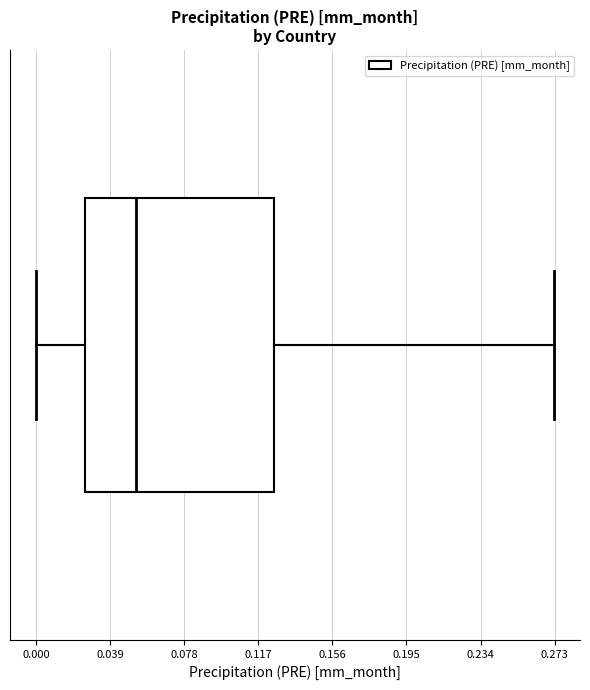

Read this box plot against the x-axis: the position of the median line, the range covered by the box, and the ends of both whiskers. The values are not printed on the chart, so give them approximately, as read against the axis.

median 0.055, box 0.025 to 0.125, whiskers 0.000 to 0.275